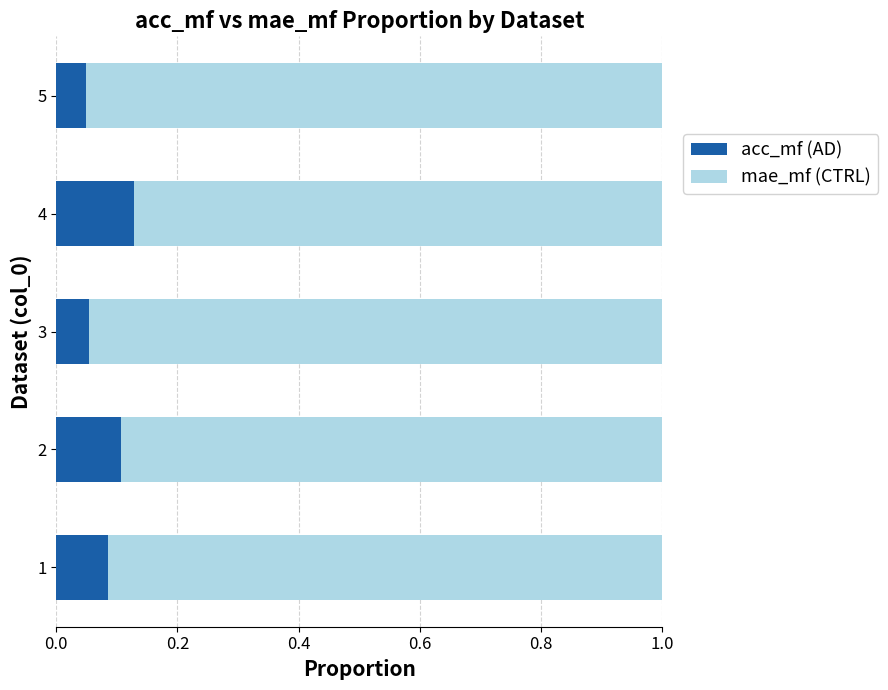

The value of mae_mf (CTRL) at 4 is 0.1. True or false?

True